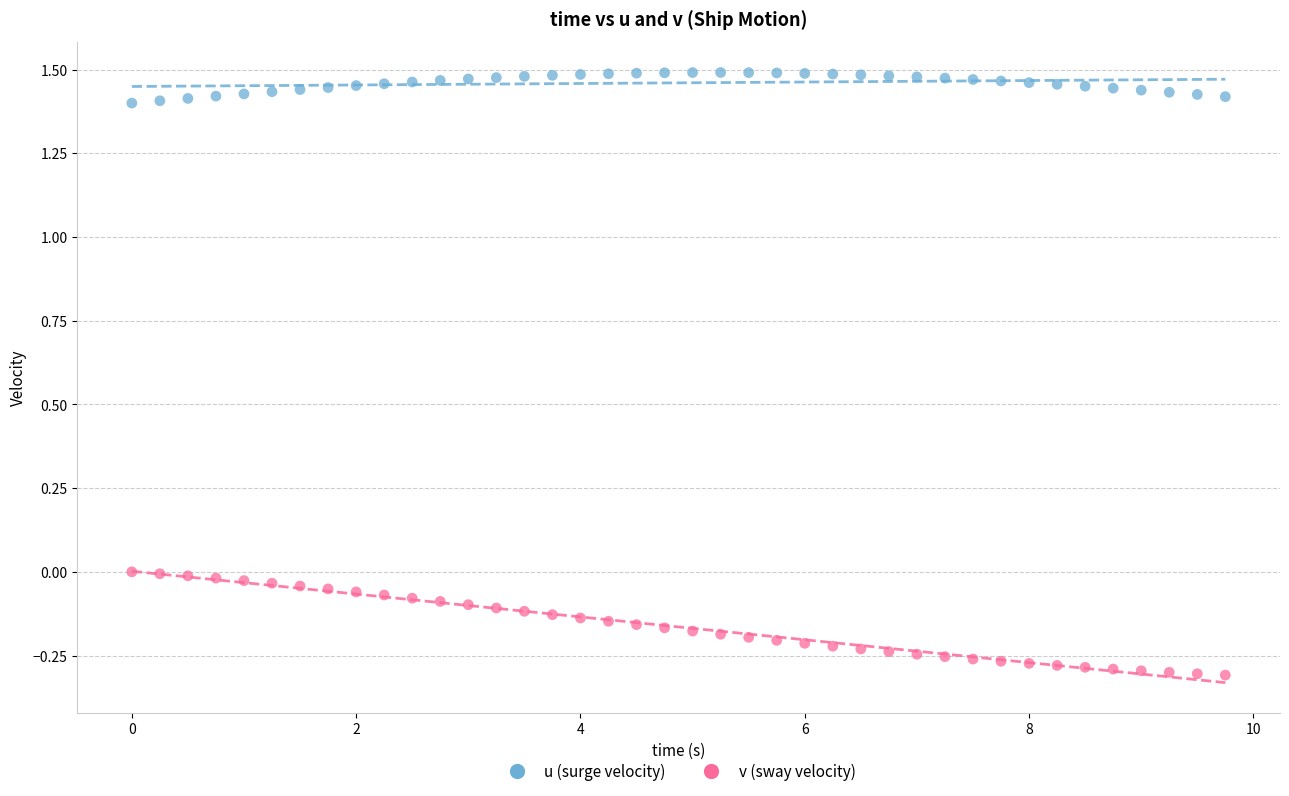

What are all the series names shown in the legend?

u (surge velocity), v (sway velocity)